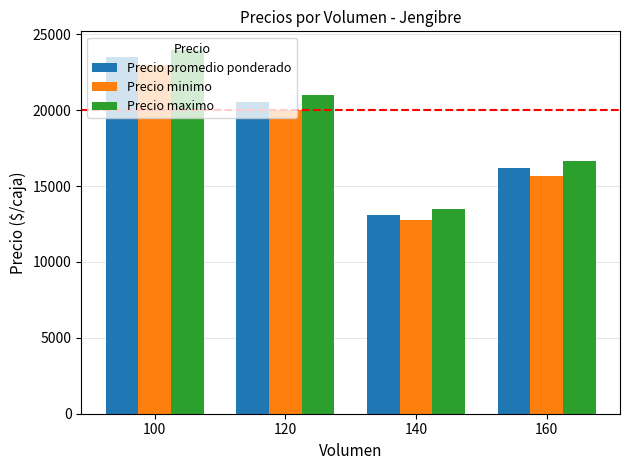

Reading right to left, extract all data points from this chart.

Precio promedio ponderado: 16166.7	13125.0	20541.8	23500.0
Precio minimo: 15666.7	12750.0	20000.0	23000.0
Precio maximo: 16666.7	13500.0	21000.0	24000.0